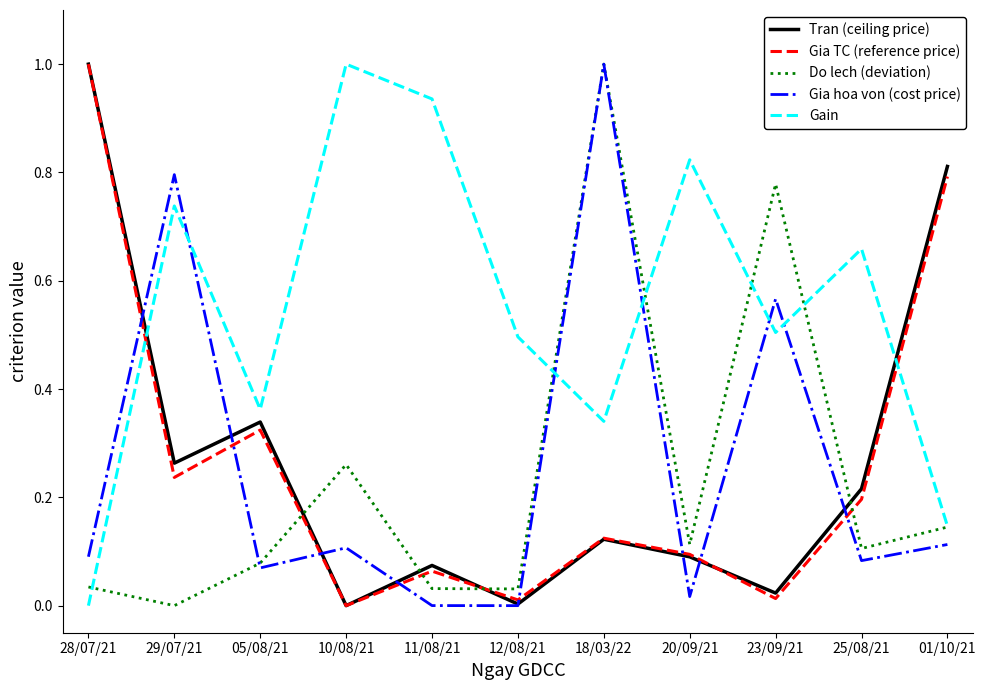

What are all the series names shown in the legend?

Tran (ceiling price), Gia TC (reference price), Do lech (deviation), Gia hoa von (cost price), Gain